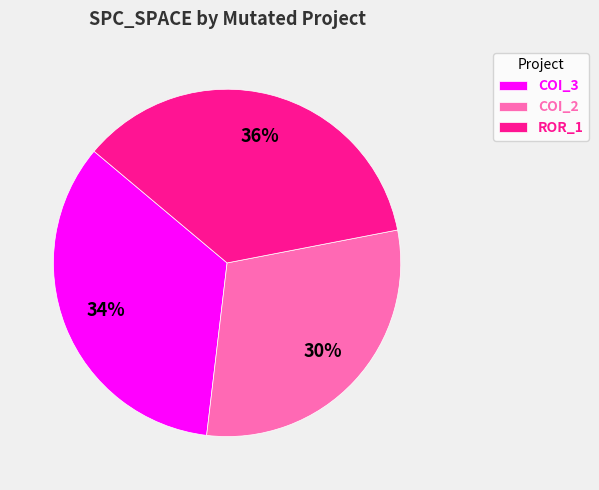

To the nearest percent, what is the combined percentage of ROR_1 and COI_3?

70%